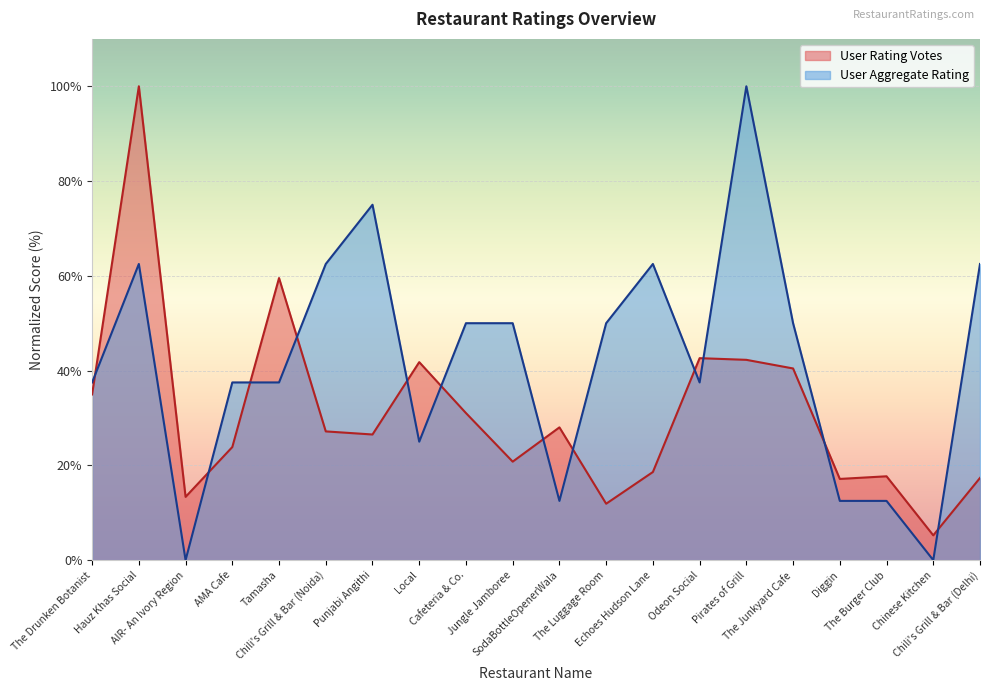

Which category has the highest value across all series?

Hauz Khas Social